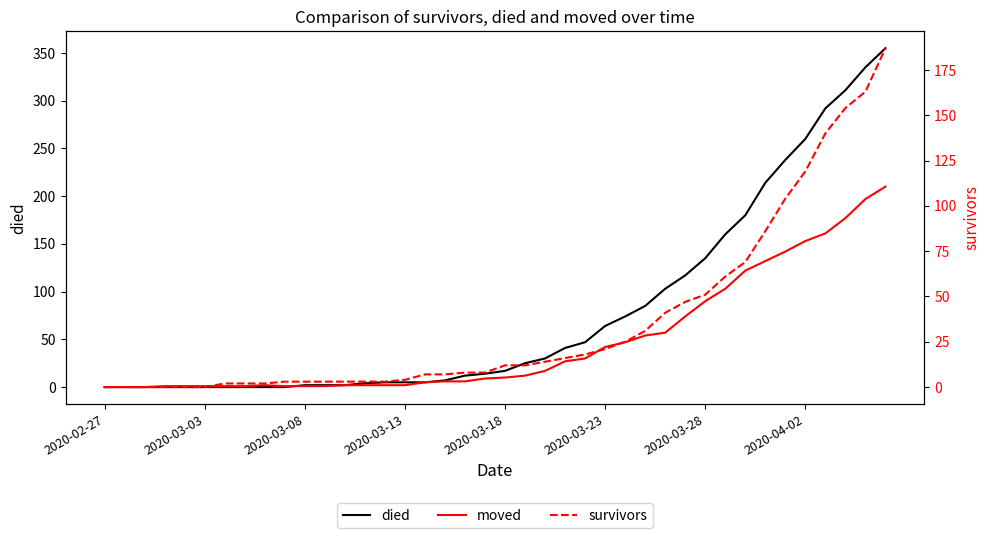

What is the label of the 1st point from the left?

2020-02-27